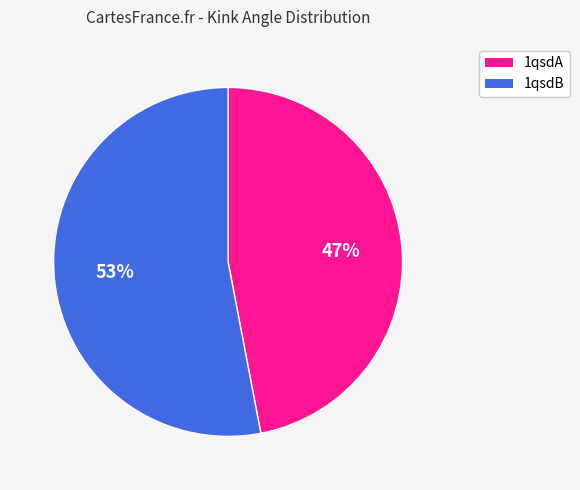

Do 1qsdB and 1qsdA together represent more than half of the pie?

Yes